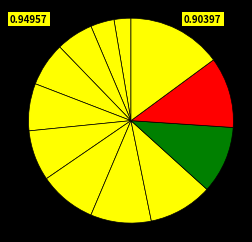

Is there any slice that represents more than half of the pie?

No